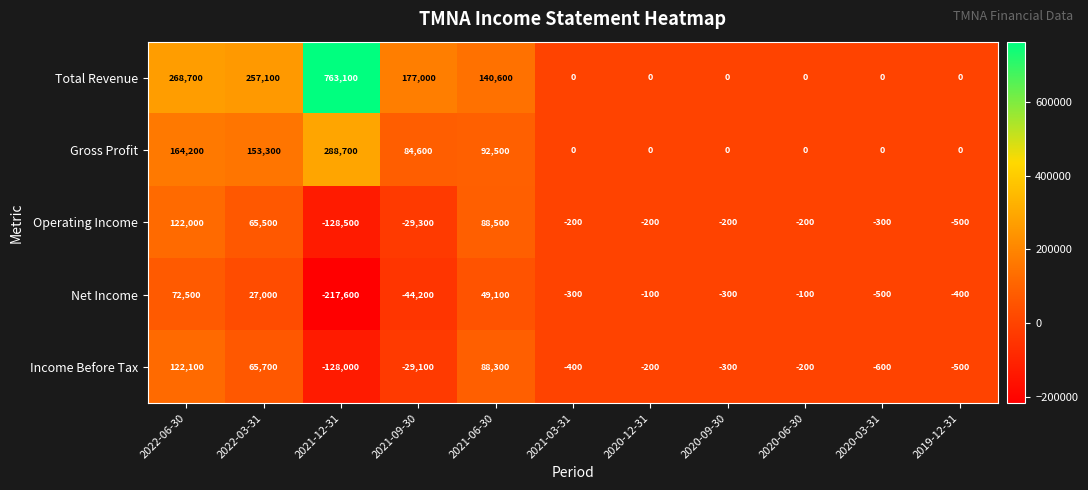

What is the difference between the second highest and second lowest values in the Net Income series?

93300